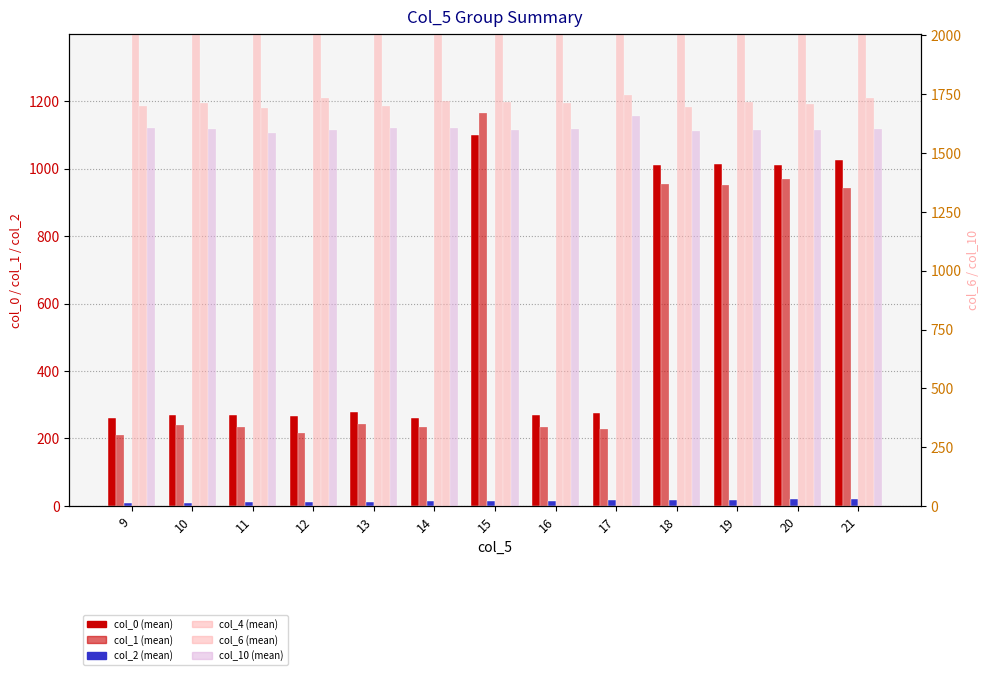

How many values in the col_1 (mean) series are below 240?

6